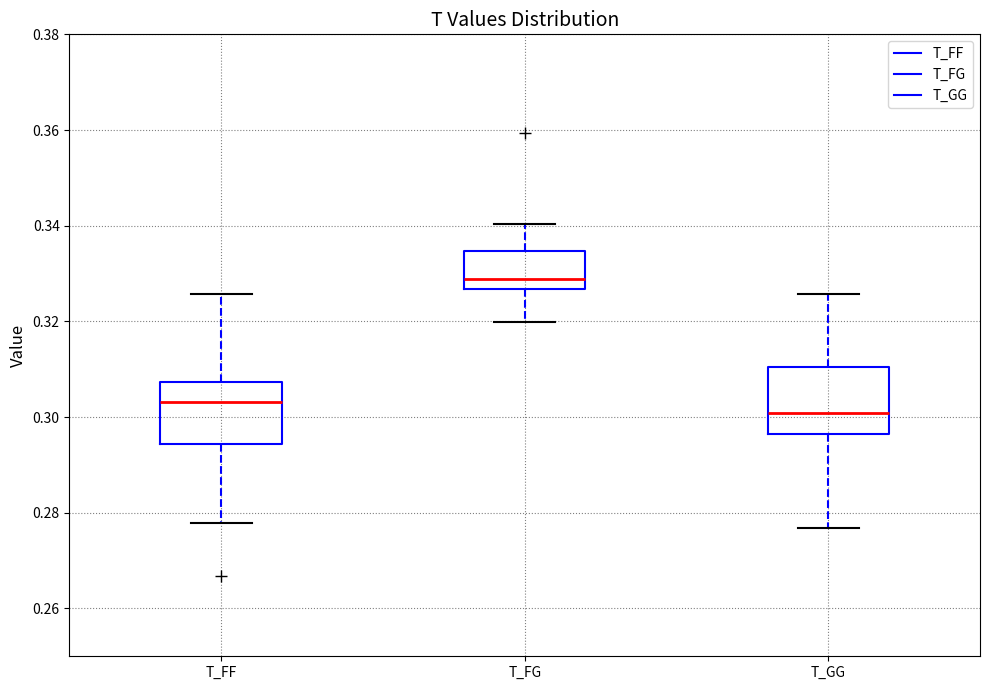

Reading left to right, read every box against the y-axis: the position of its median line, the range the box covers, and the ends of its whiskers. The values are not printed on the chart, so give them approximately, as read against the axis.

T_FF: median 0.304, box 0.294 to 0.308, whiskers 0.278 to 0.326
T_FG: median 0.328, box 0.326 to 0.334, whiskers 0.320 to 0.340
T_GG: median 0.300, box 0.296 to 0.310, whiskers 0.276 to 0.326